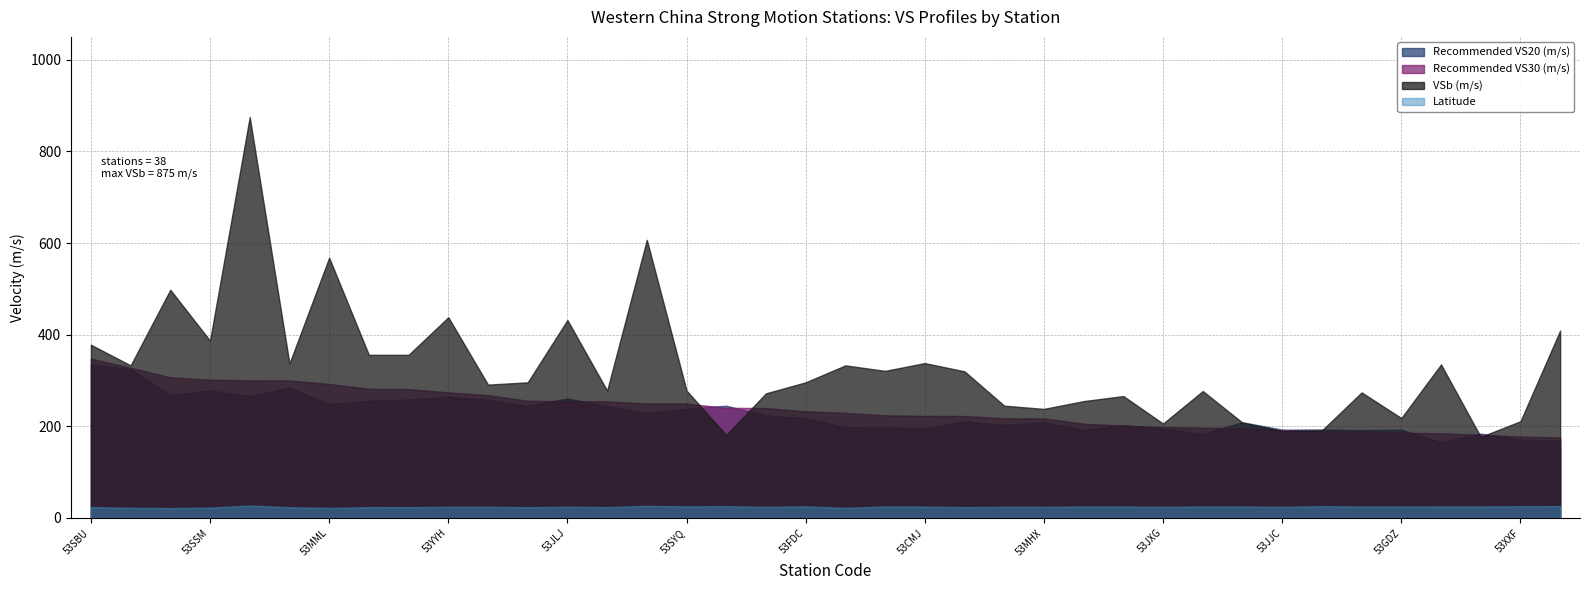

Is the value of Recommended VS20 (m/s) at 53SXY greater than the value of Recommended VS30 (m/s) at 53ELK?

No